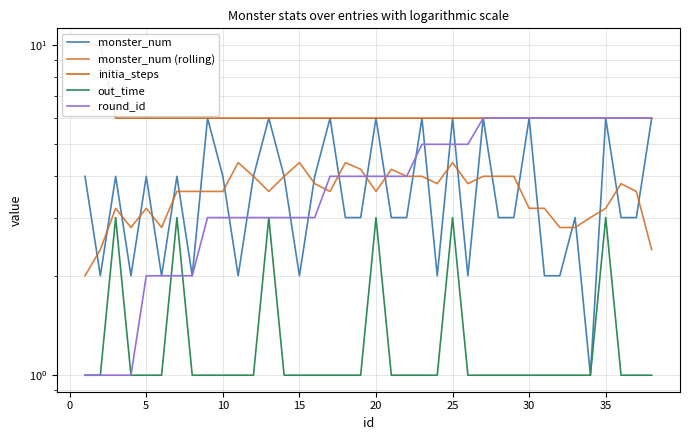

Is this an area chart (filled region under the line)?

No